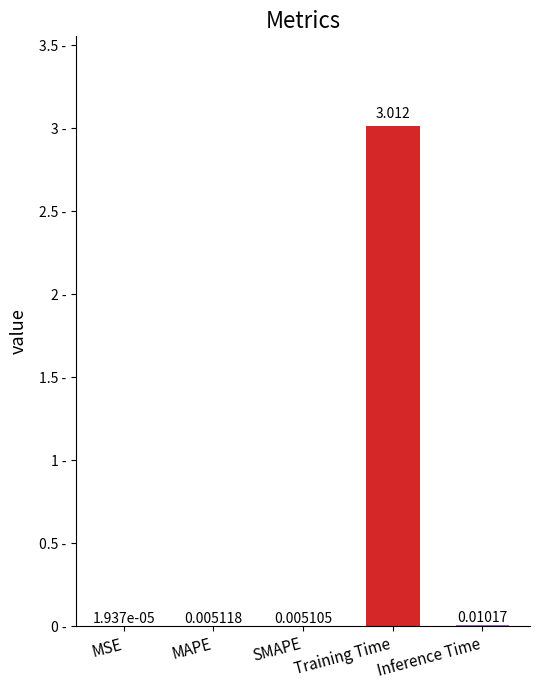

What is the sum of all values?

3.0